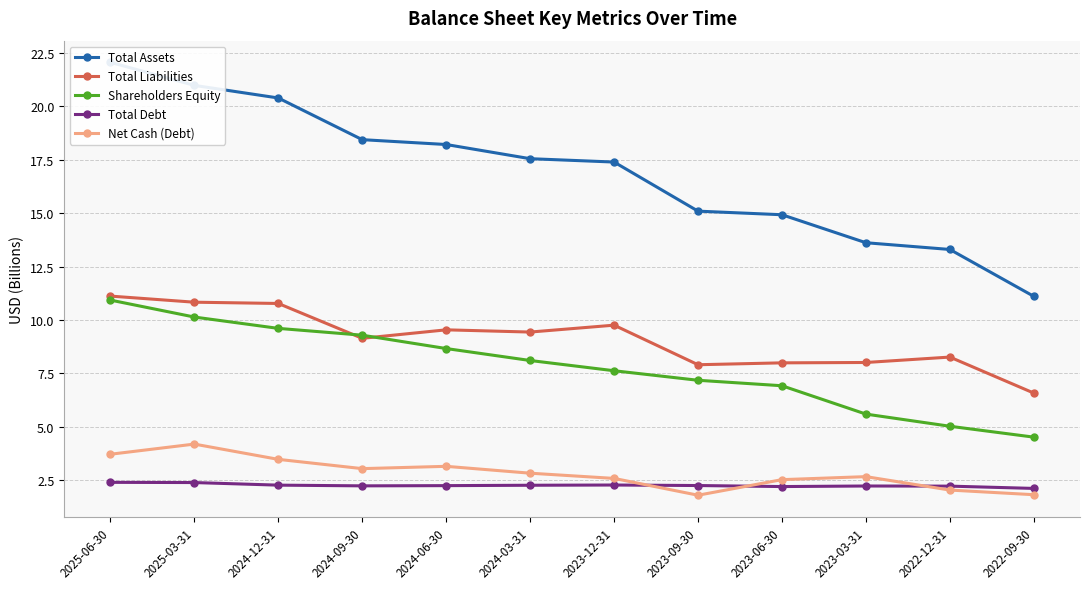

What are all the series names shown in the legend?

Total Assets, Total Liabilities, Shareholders Equity, Total Debt, Net Cash (Debt)